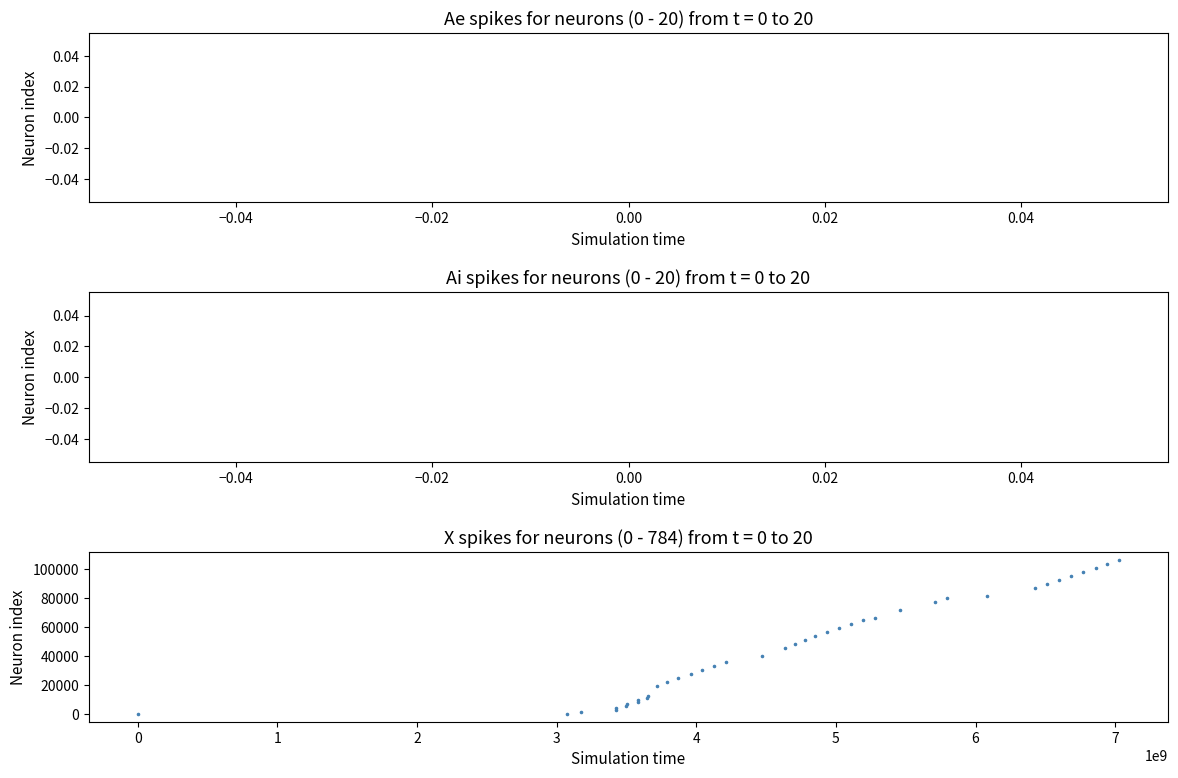

What is the range of X values (max minus min)?

7029735484